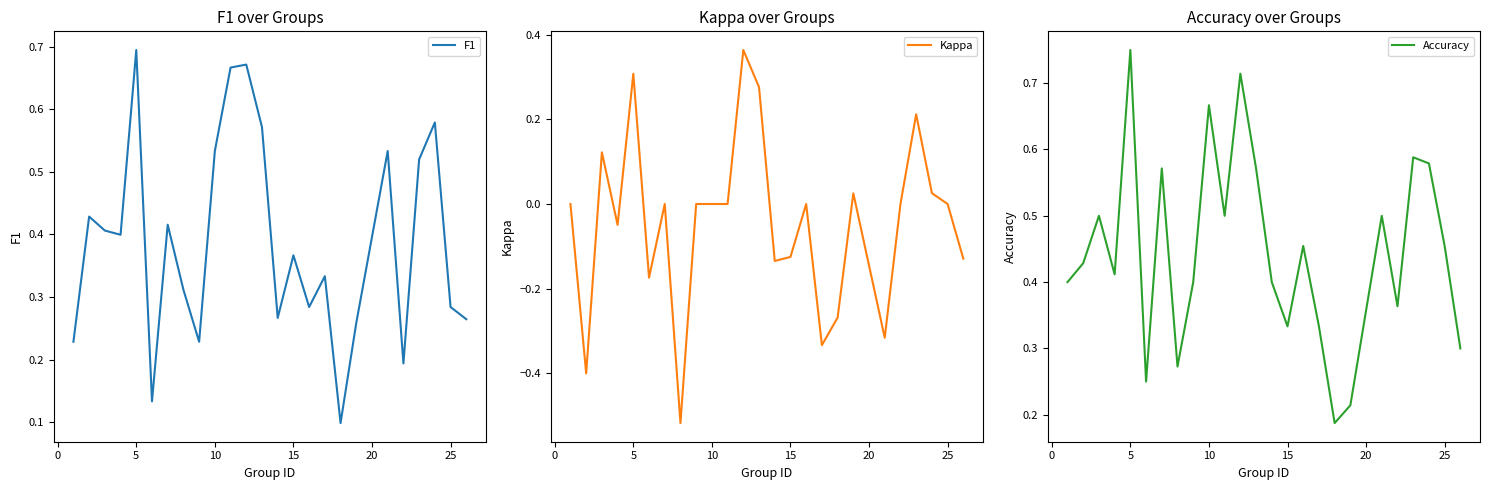

What is the sum of all F1 values?

9.7